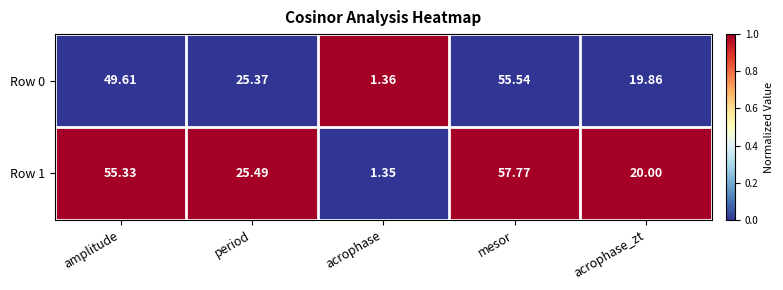

At which label does Row 1 first exceed 25?

amplitude